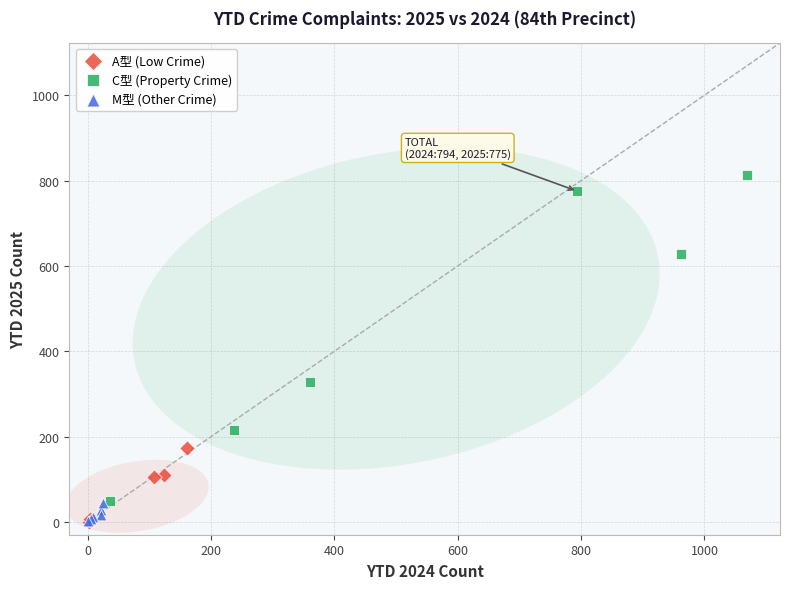

Which series contains the highest Y value?

C型 (Property Crime)